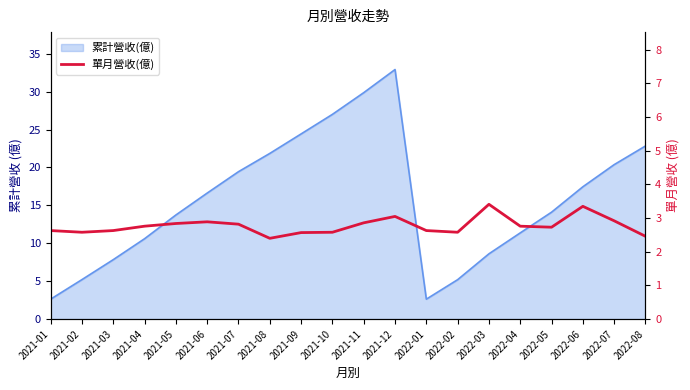

Where is the data nearest to the value 2?

2021-08